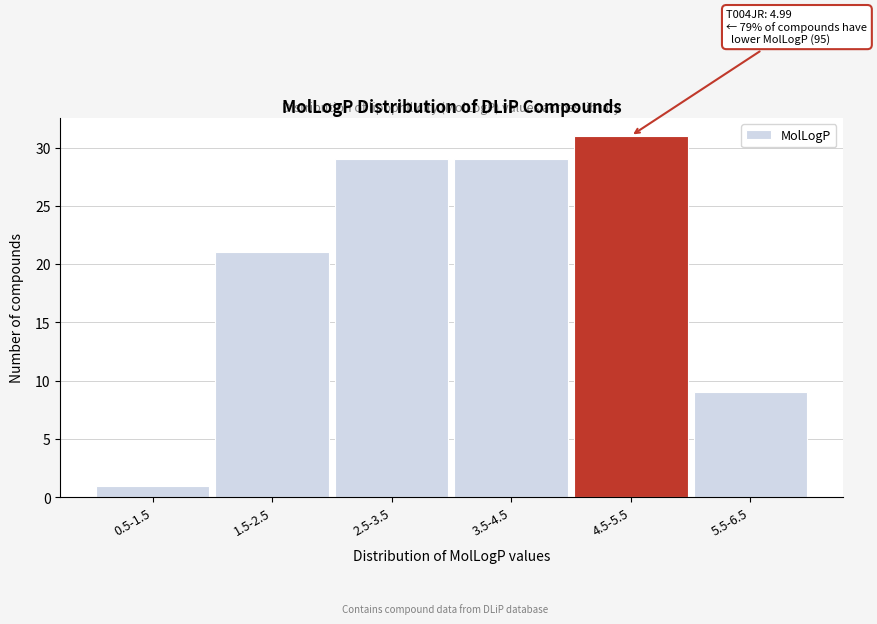

Reading left to right, what are all the values shown in this chart?

0.5-1.5=1	1.5-2.5=21	2.5-3.5=29	3.5-4.5=29	4.5-5.5=31	5.5-6.5=9